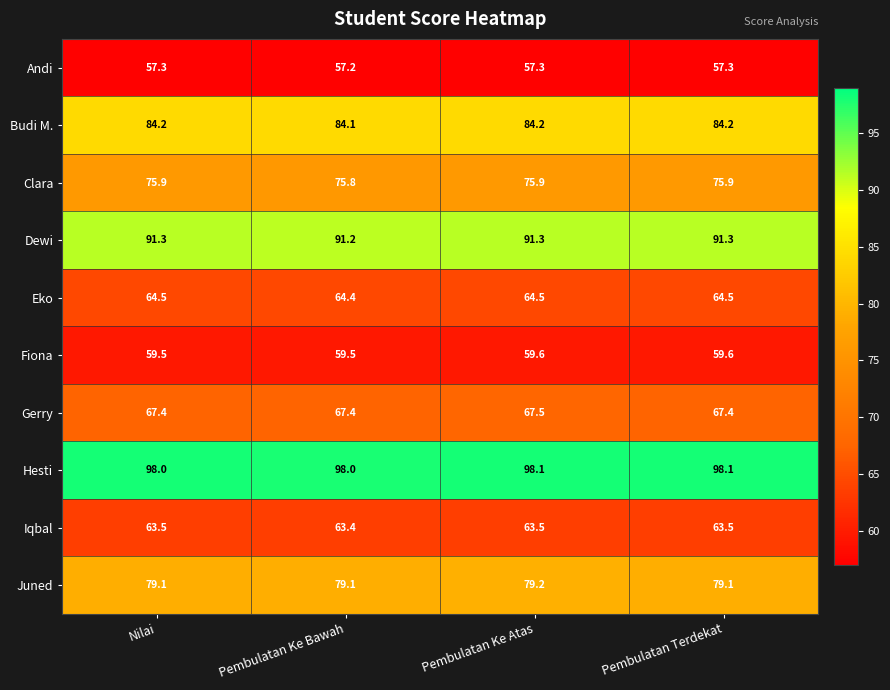

At Nilai, list the series in order from smallest to largest.

Andi, Fiona, Iqbal, Eko, Gerry, Clara, Juned, Budi M., Dewi, Hesti